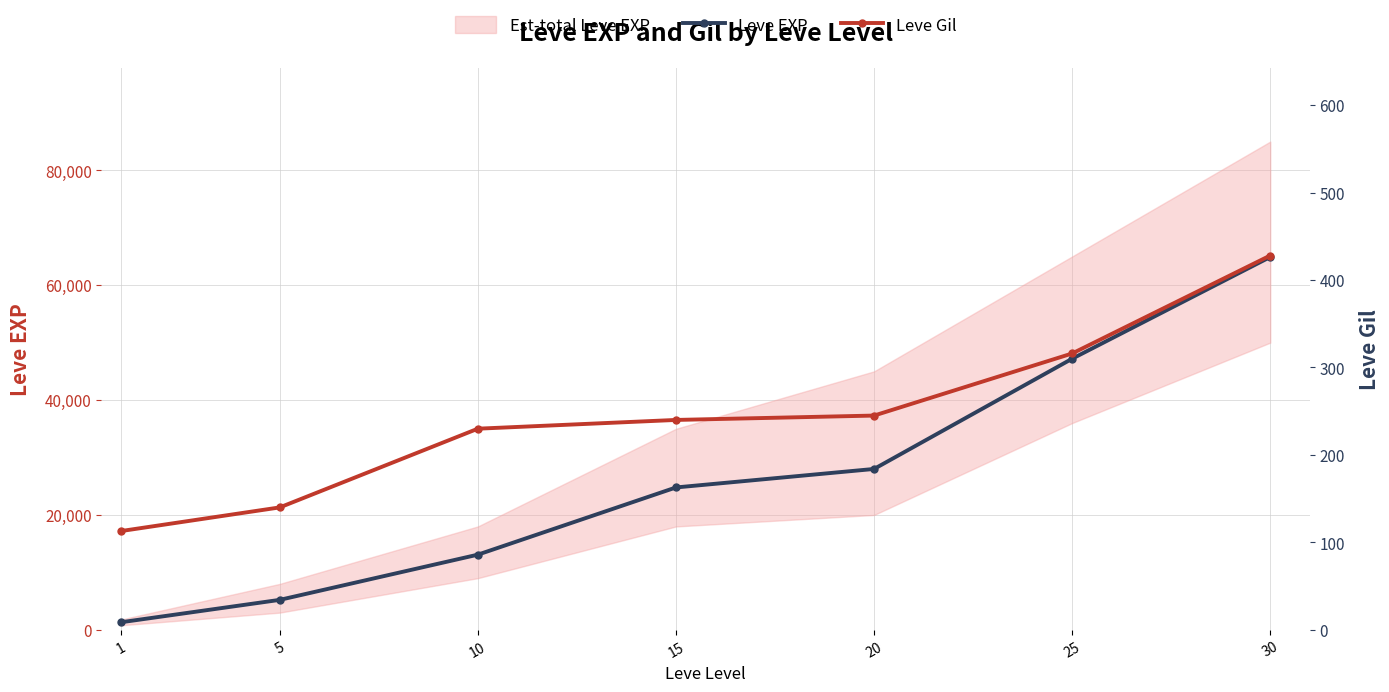

How many categories are shown in the chart?

7